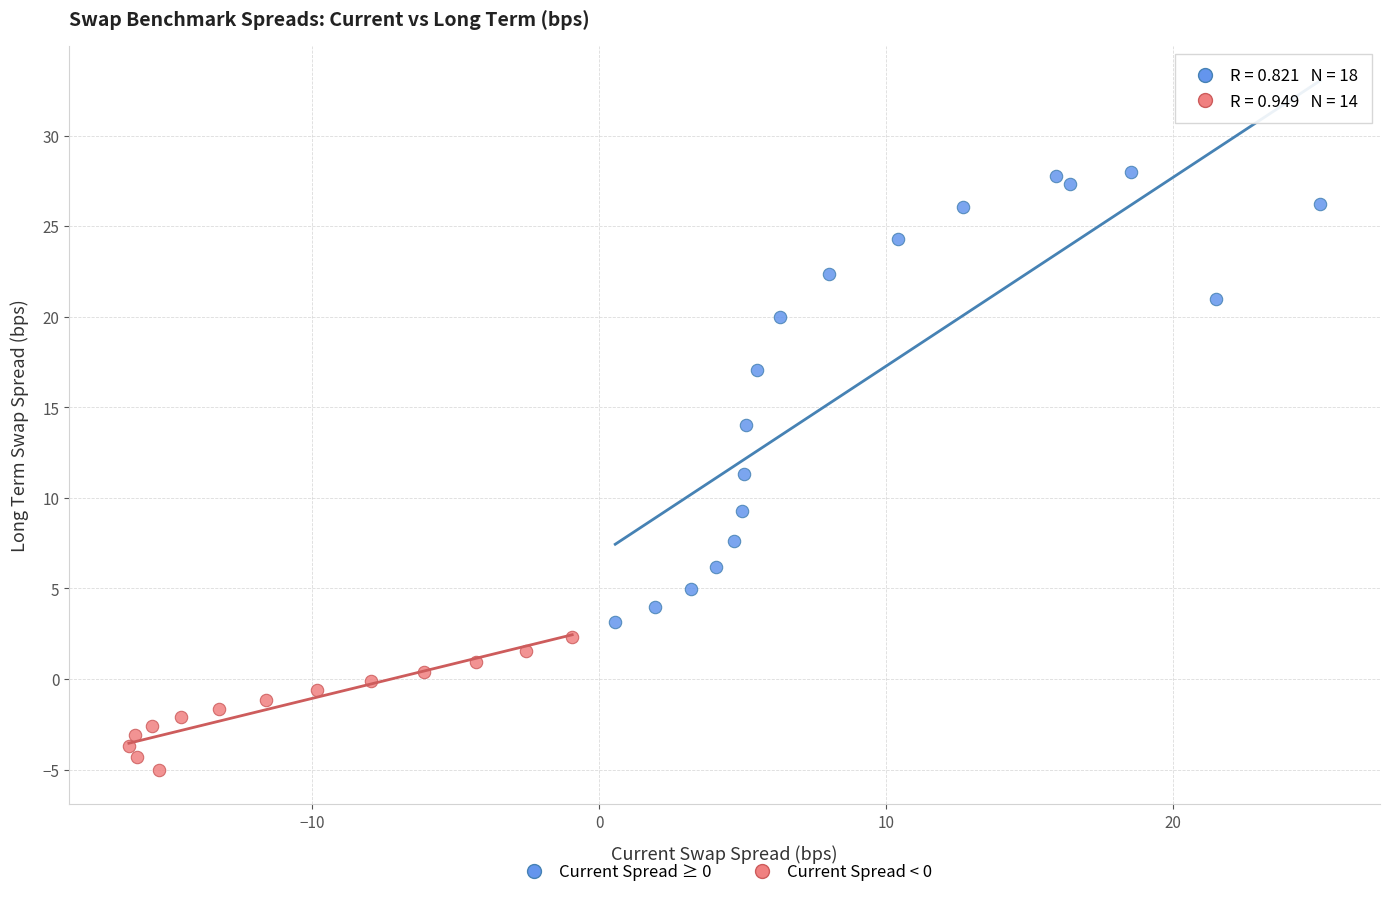

Which series reaches the minimum Y coordinate?

Current Spread < 0